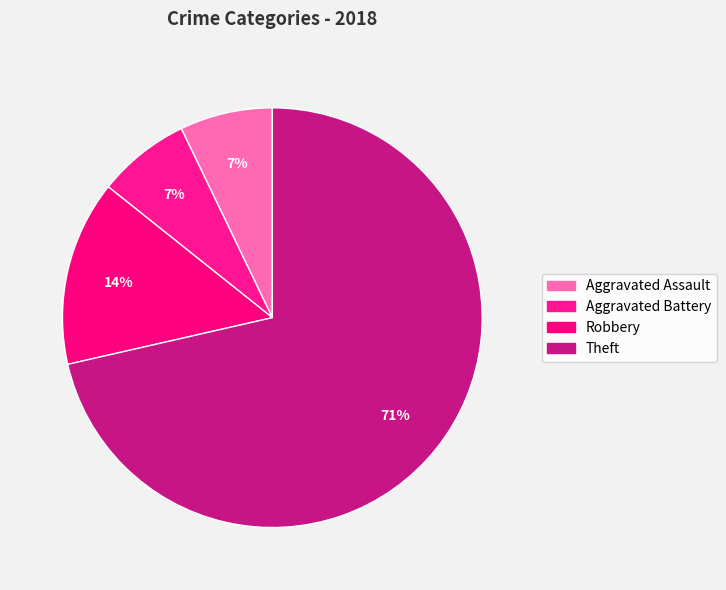

What is the largest slice in the pie chart?

Theft